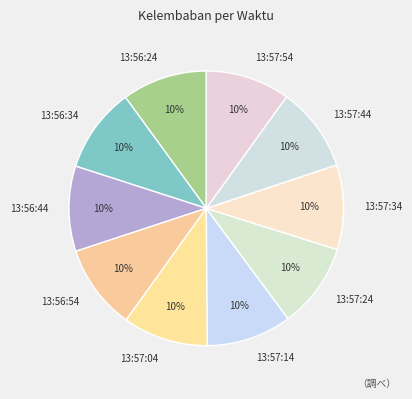

To the nearest percent, what portion does 13:57:14 represent?

10%